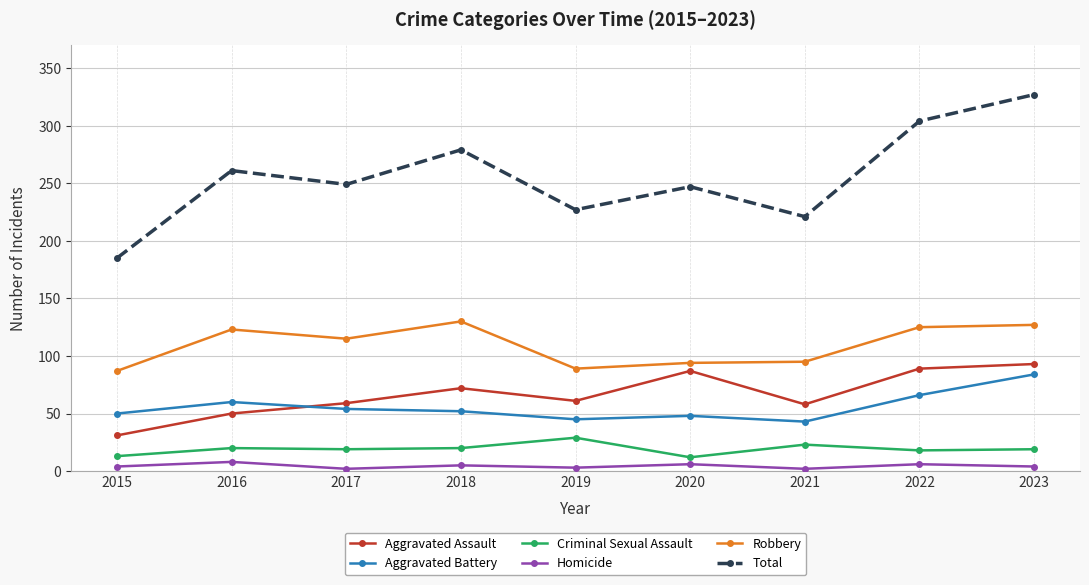

Is the value of Aggravated Assault at 2021 greater than the value of Total at 2018?

No